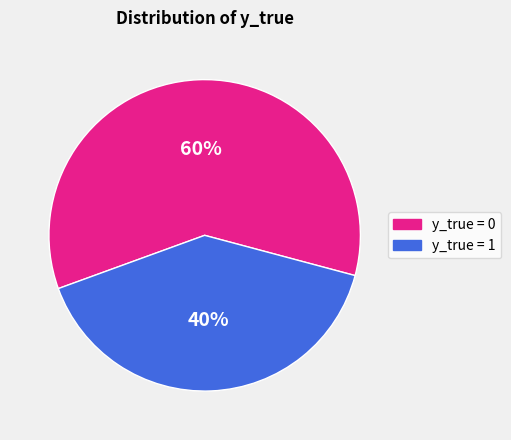

To the nearest percent, what is the average slice percentage?

50%